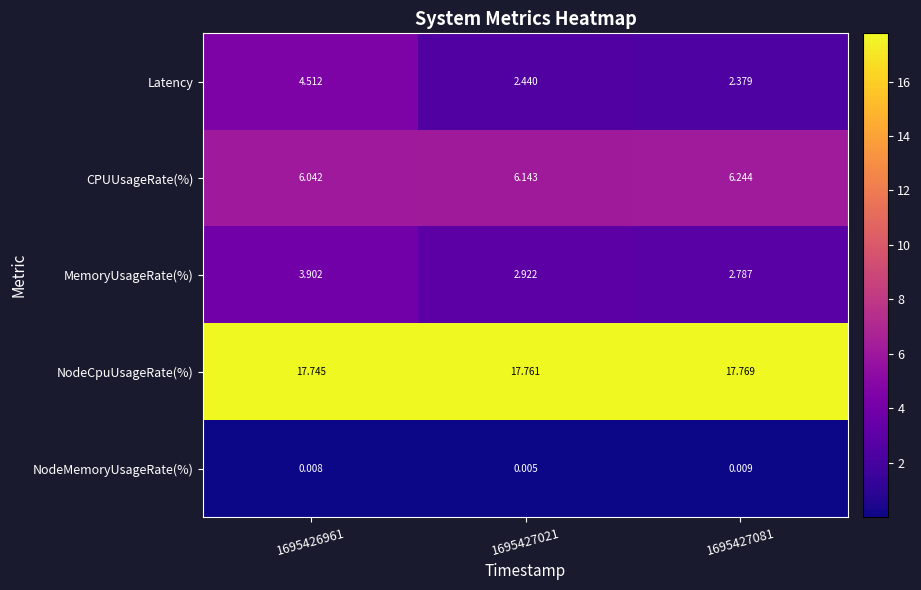

What is the difference between the highest and lowest values at 1695427081?

17.8